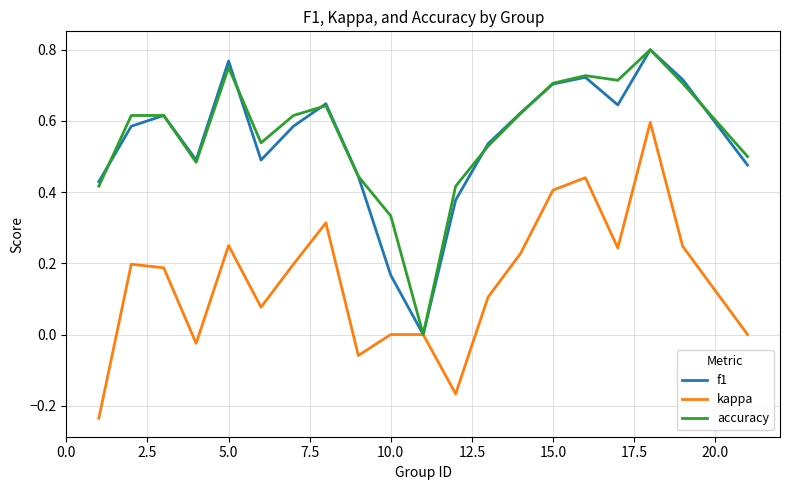

How many lines are shown in the chart?

3